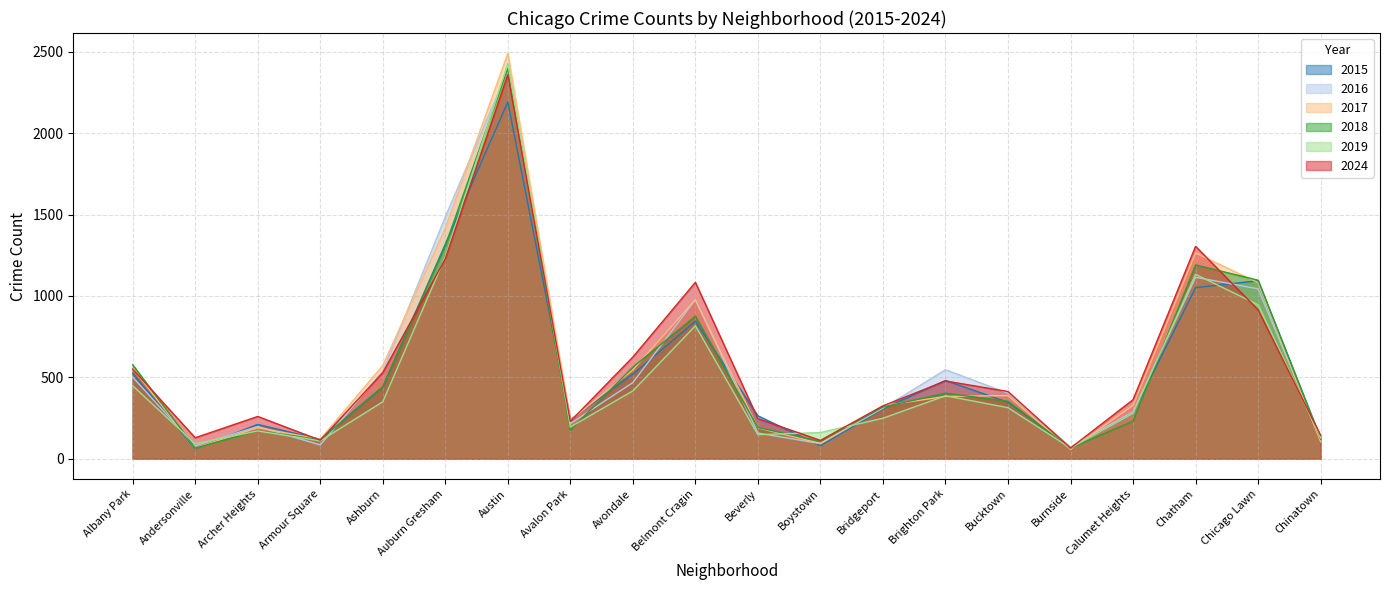

How many lines are shown in the chart?

6